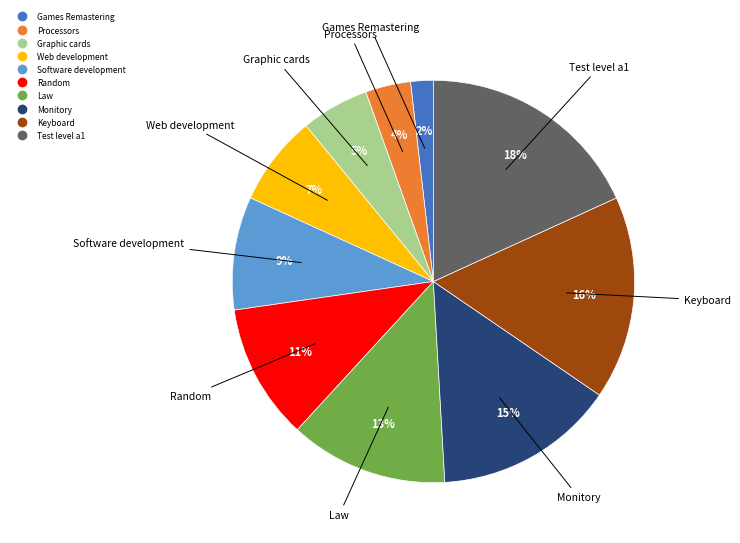

Which has a higher value, Keyboard or Test level a1?

Test level a1